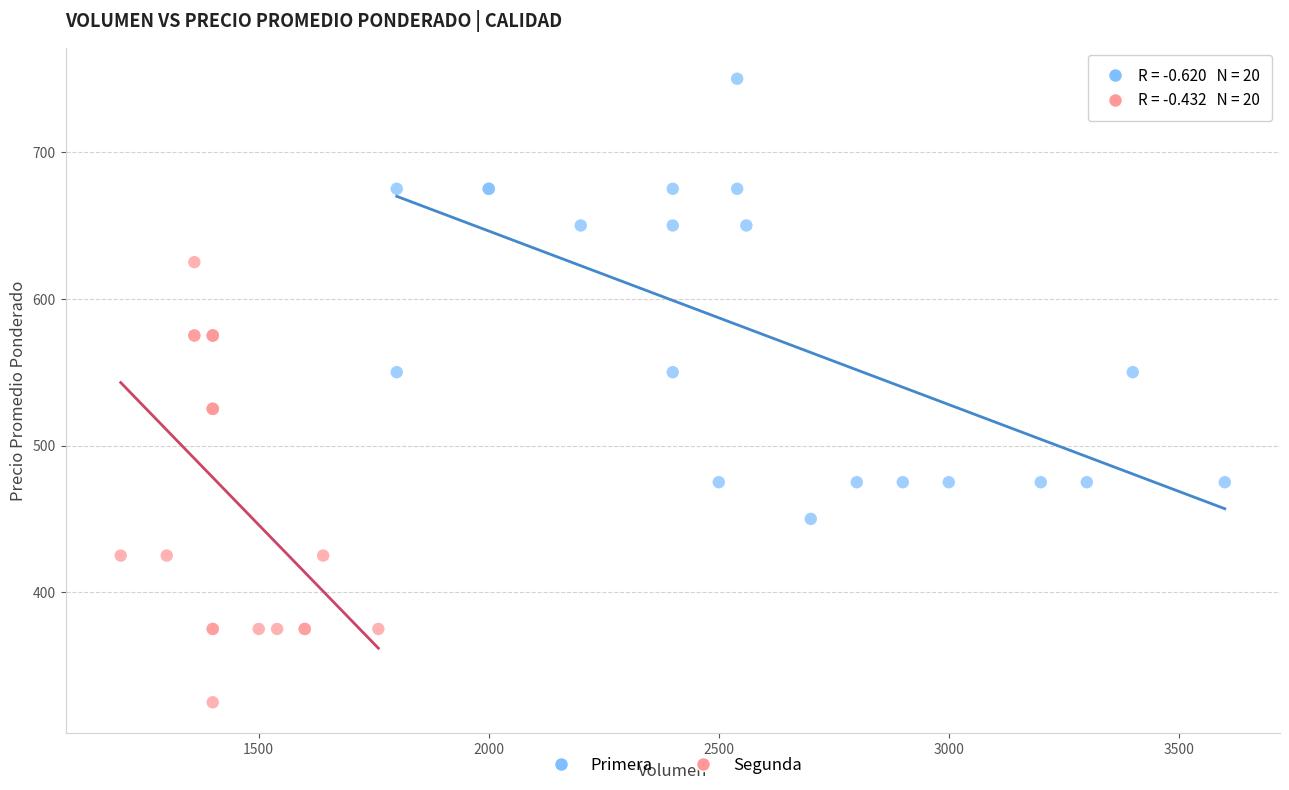

Which series reaches the minimum Y coordinate?

Segunda